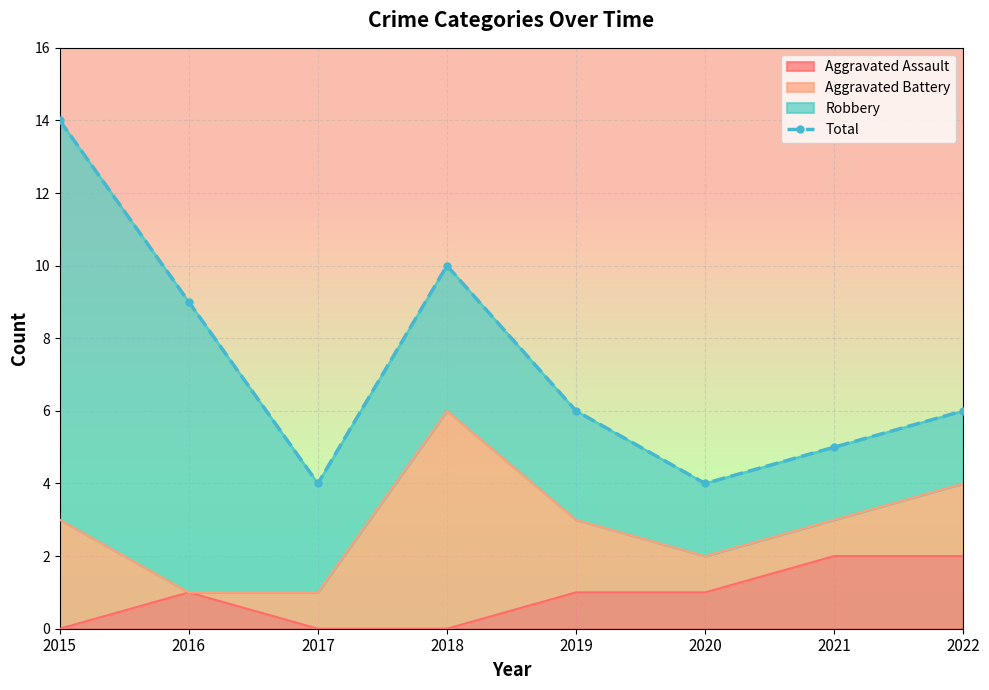

What is the difference between the second highest and second lowest values?

6